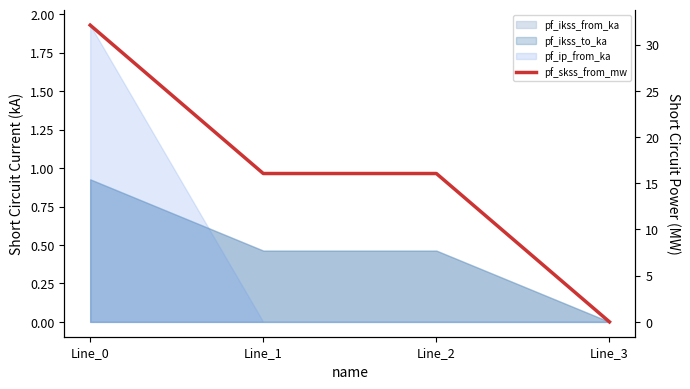

Rank the categories by value from highest to lowest.

Line_0, Line_1, Line_2, Line_3